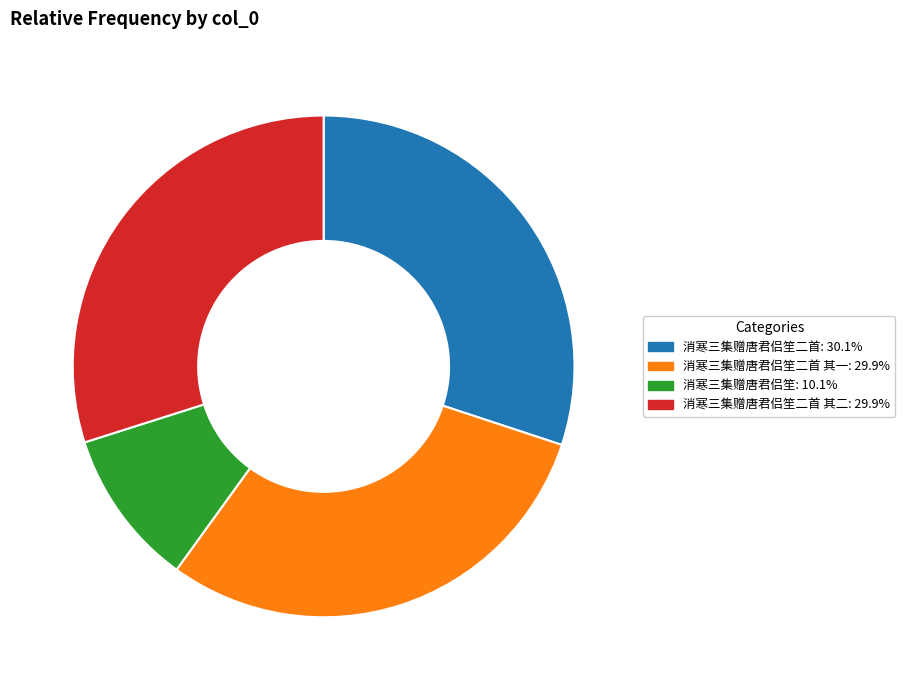

Is there a majority slice in this chart?

No